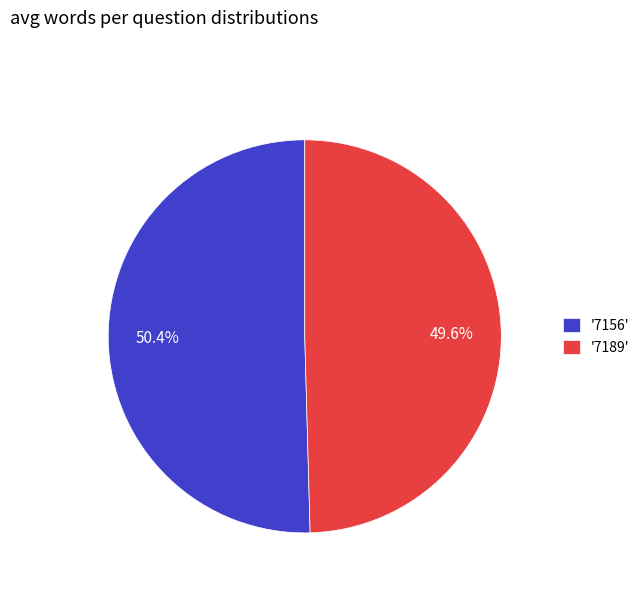

Is there any slice that represents more than half of the pie?

Yes